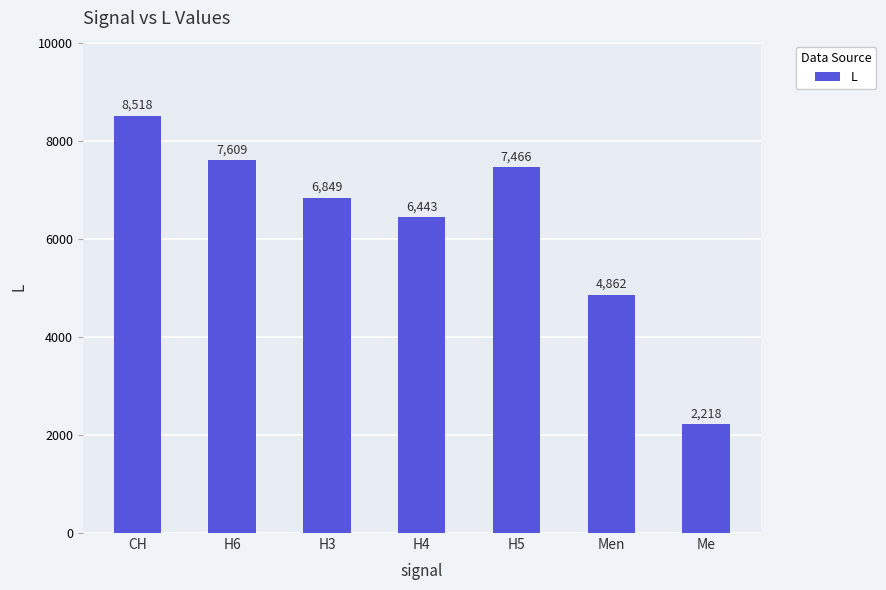

At which category does the chart reach its minimum across all series?

Me